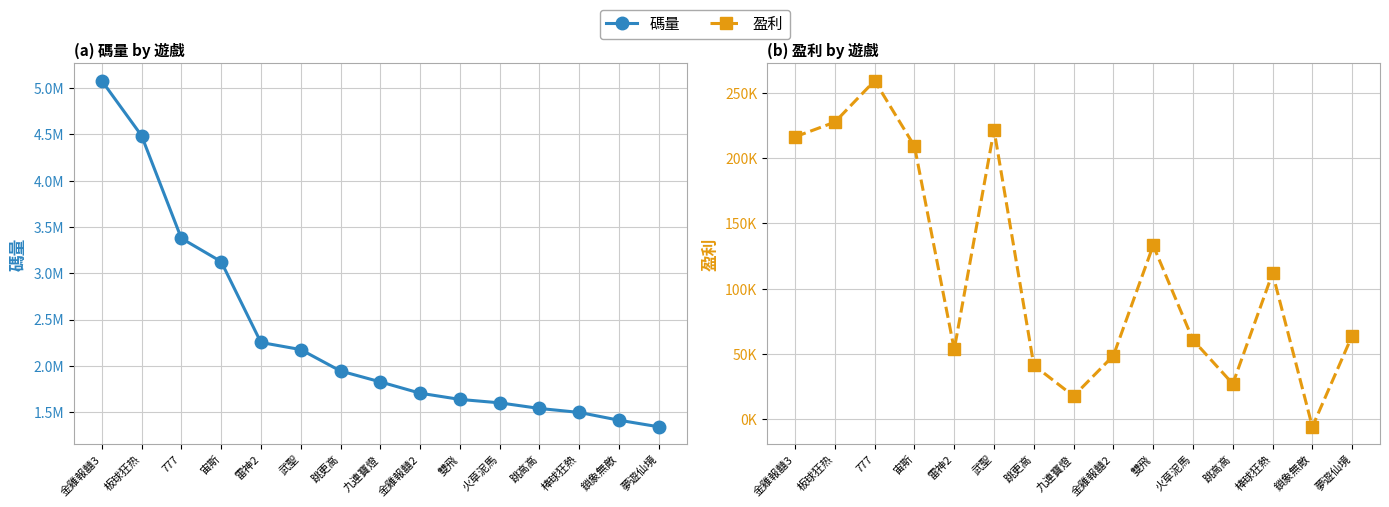

Which series changed the most between 板球狂热 and 跳高高?

碼量